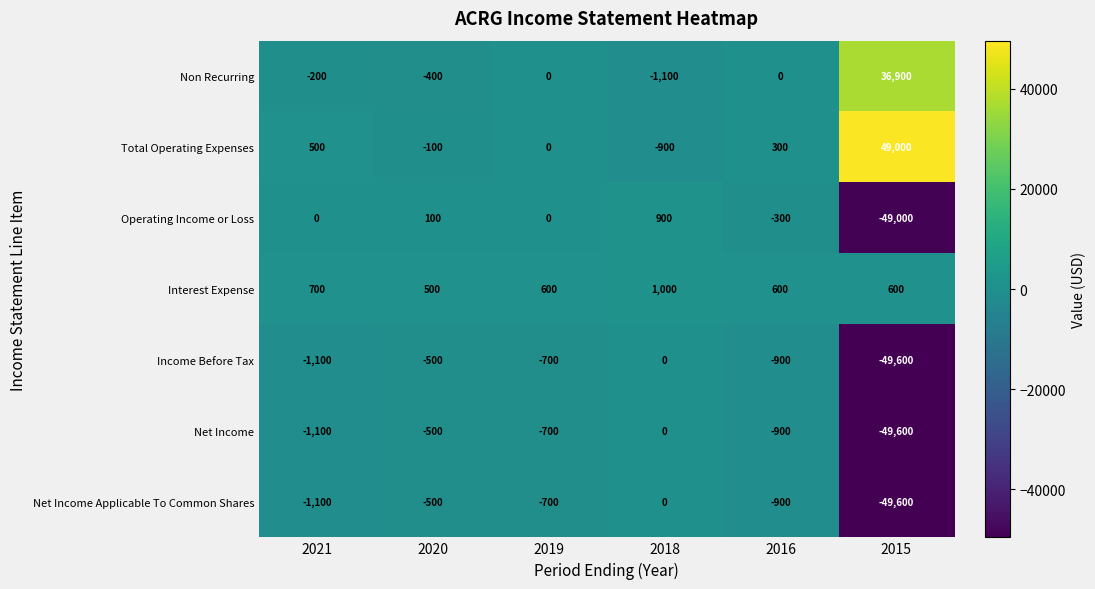

The value of Net Income Applicable To Common Shares at 2019 is -378. True or false?

False